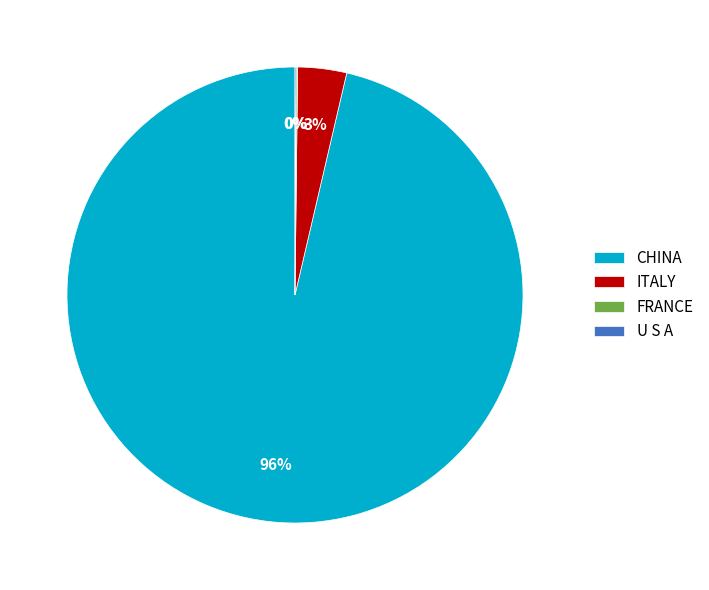

Which slice represents more than half of the pie?

CHINA